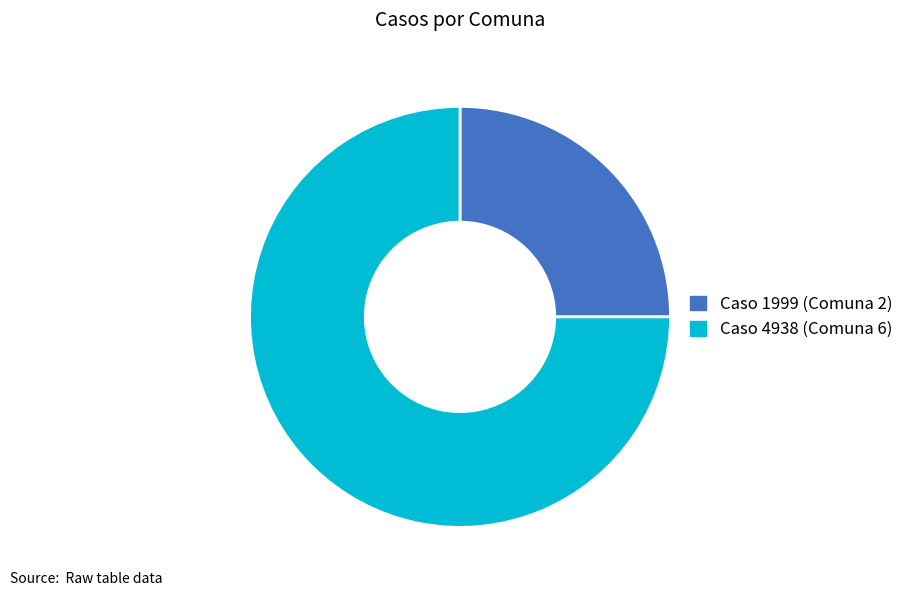

True or false: Caso 1999 (Comuna 2) accounts for 39% of the total.

False